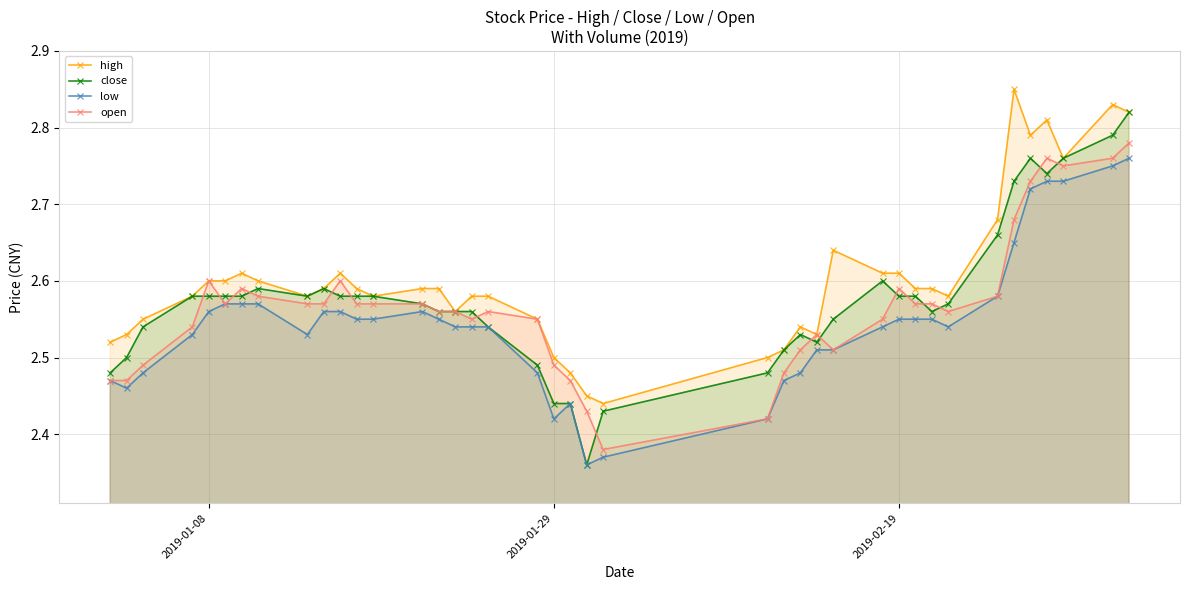

What is the value of the close point at the 13th from the left?

2.6